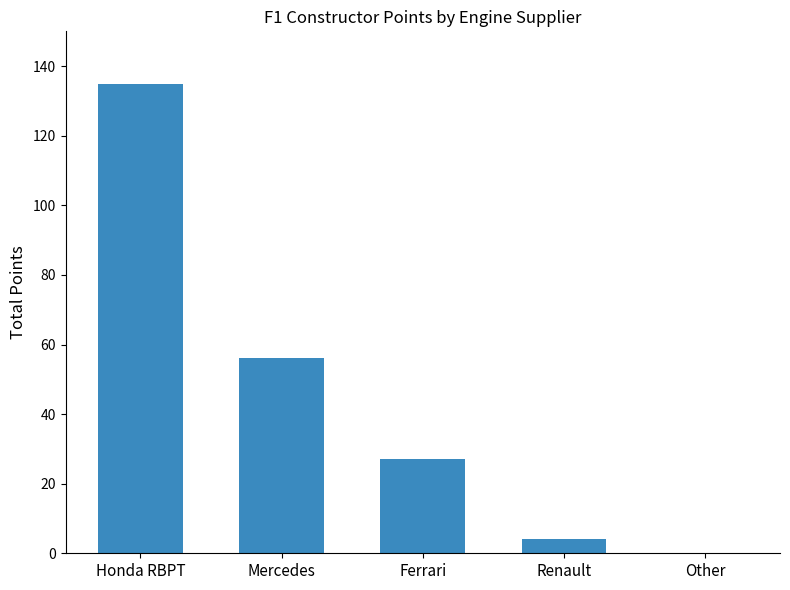

What value does the data have at Ferrari, to the nearest 5?

25